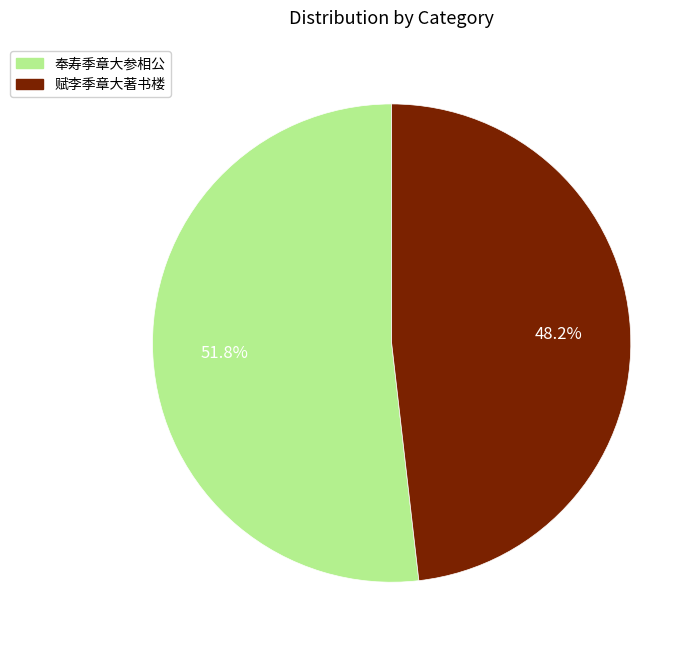

To the nearest percent, what is the difference between the largest and smallest slice percentages?

4%